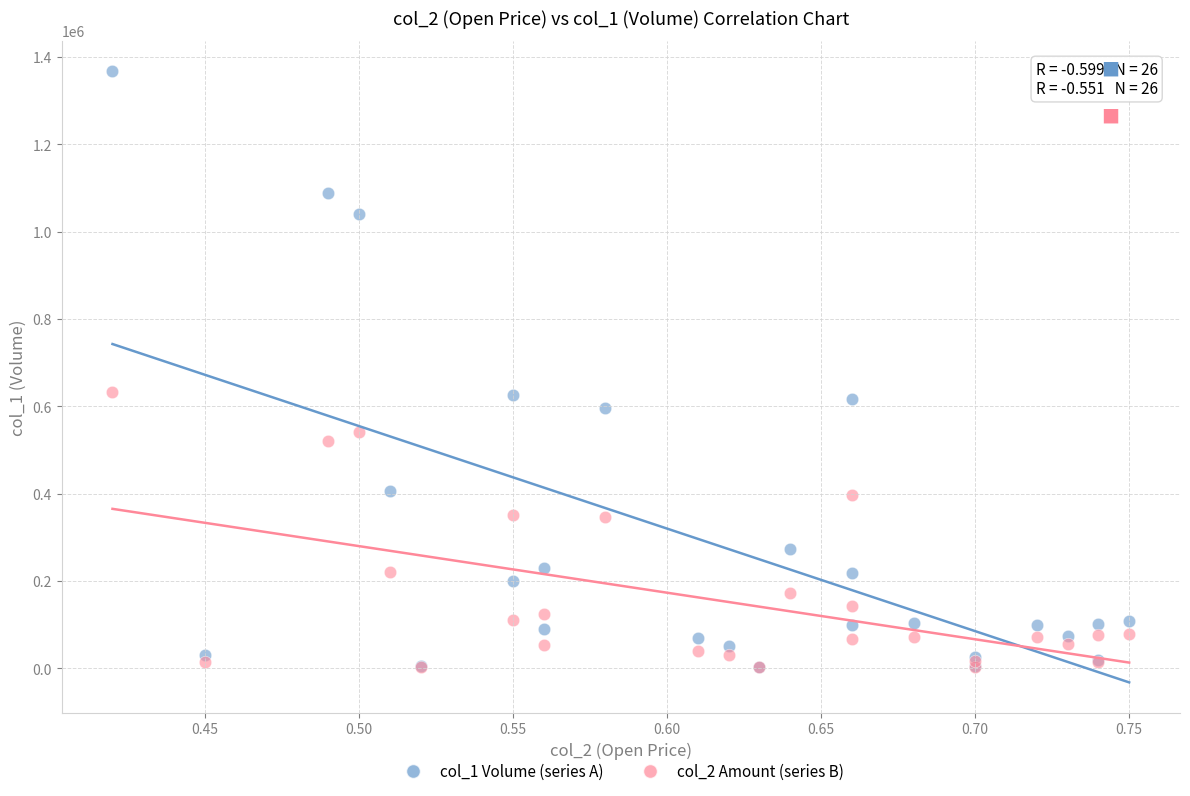

What are all the series names shown in the legend?

col_1 Volume (series A), col_2 Amount (series B)